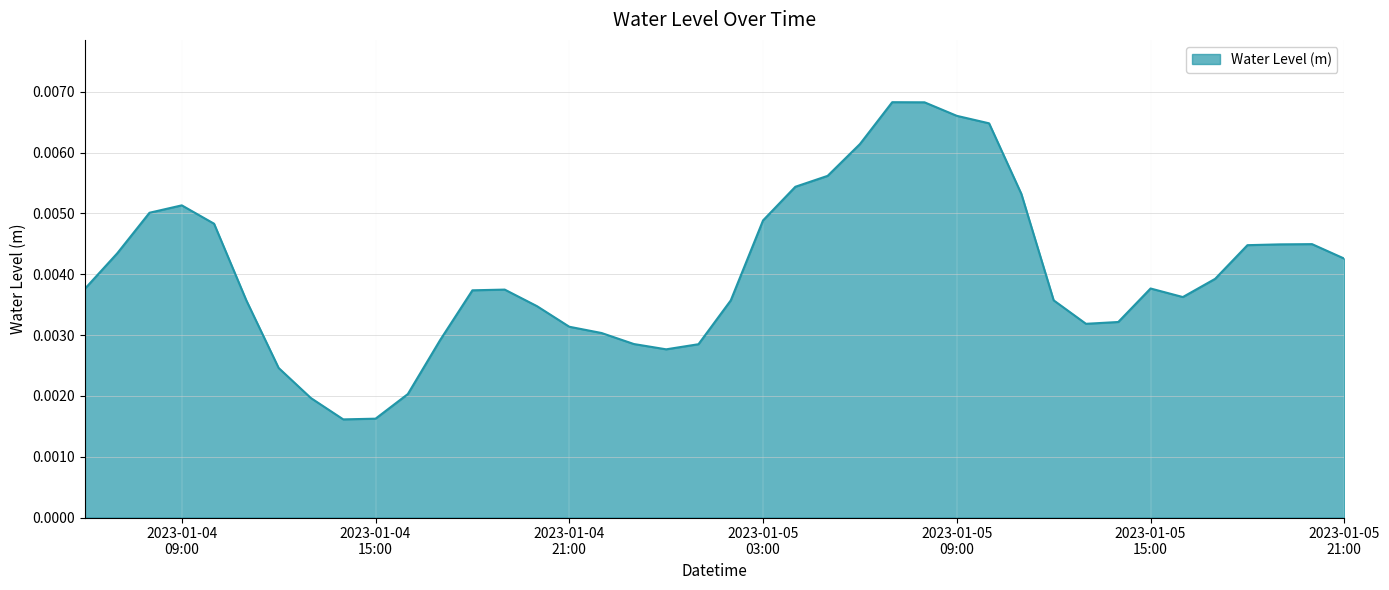

Does the chart have visible grid lines?

Yes